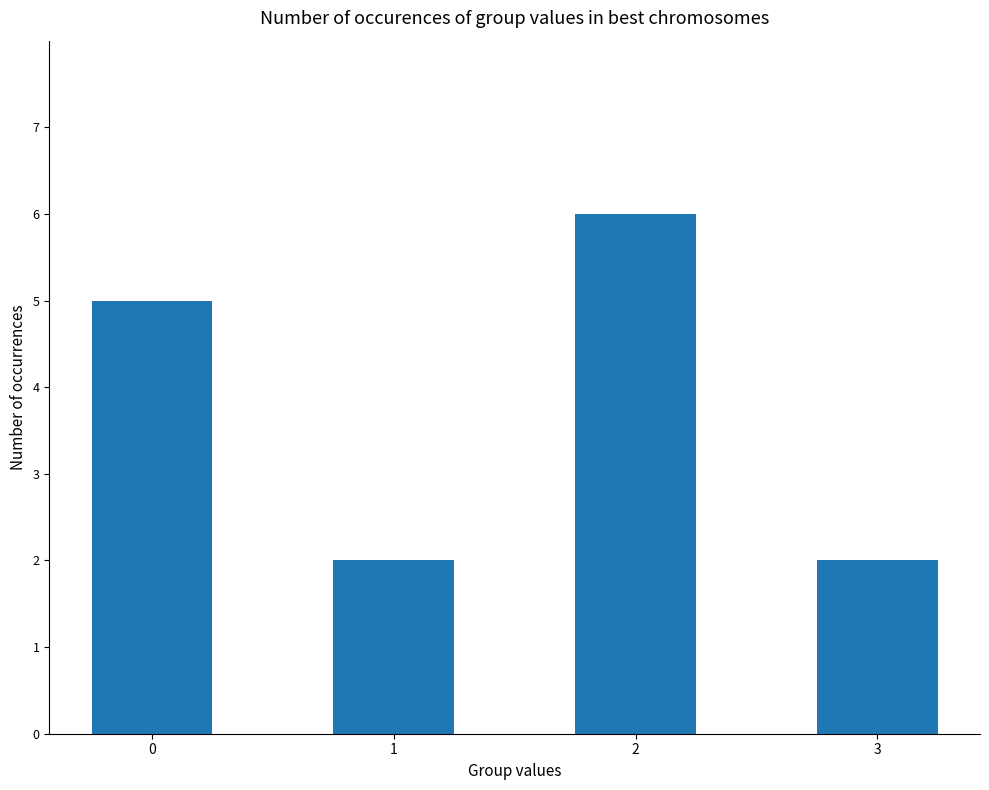

Does the chart contain any negative values?

No